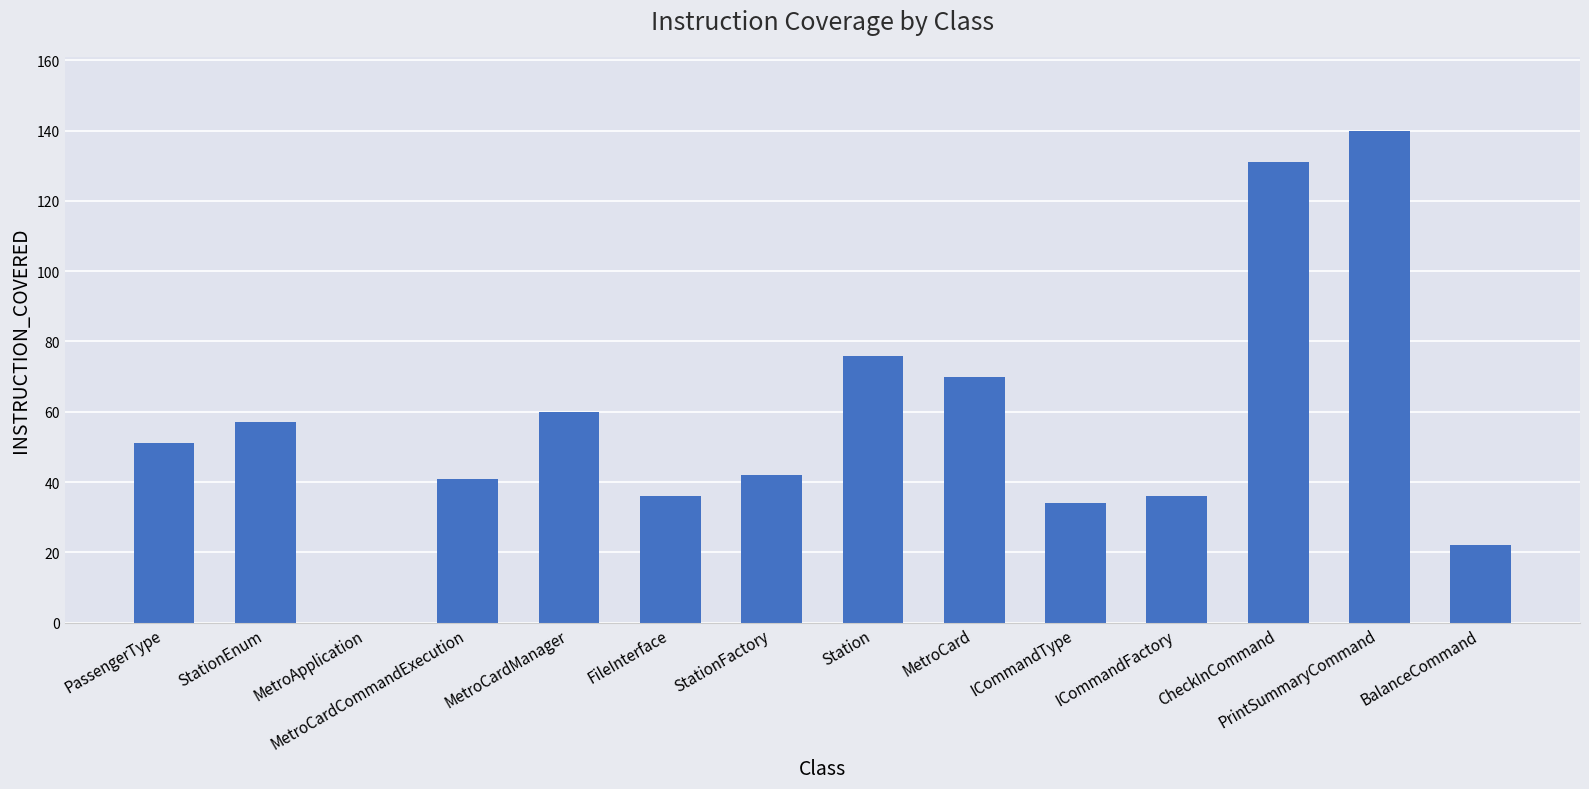

True or false: the data shows 140 at PrintSummaryCommand.

True